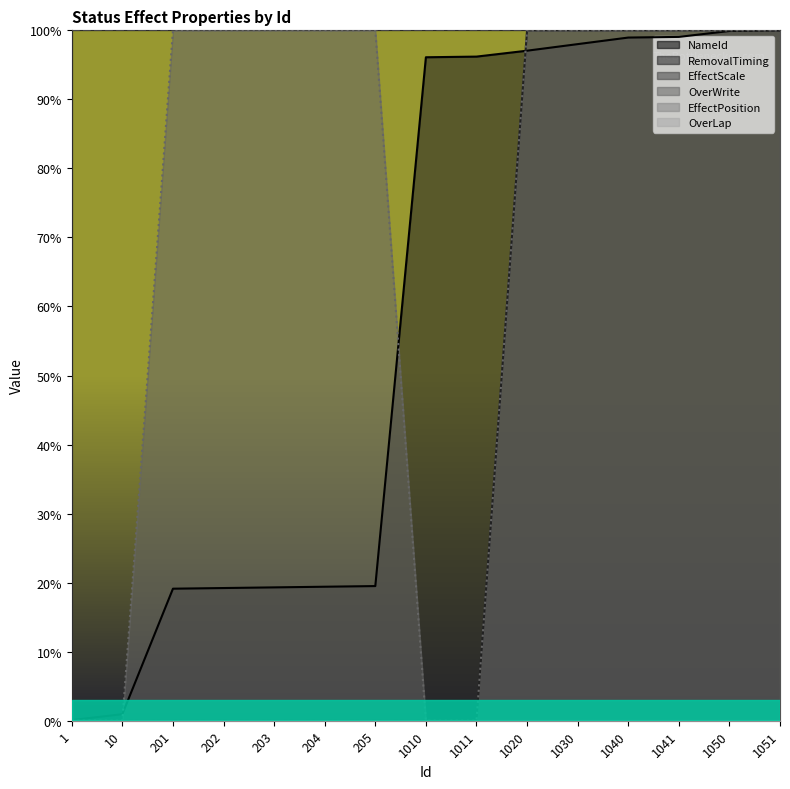

Is the value of OverWrite at 10 greater than the value of NameId at 1040?

No